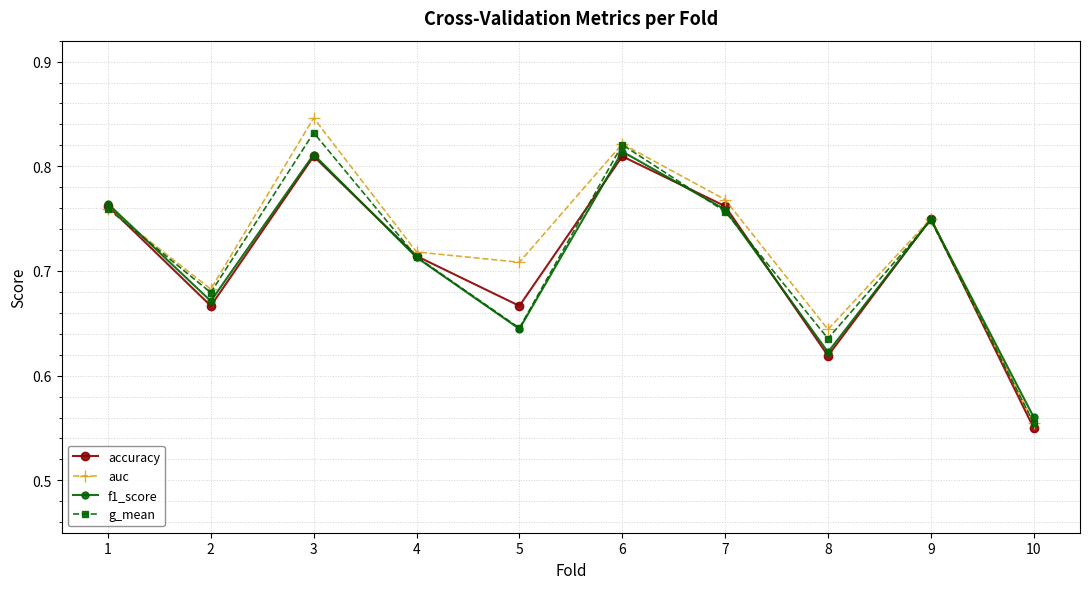

Is it true that g_mean equals 0.8 at 10?

False